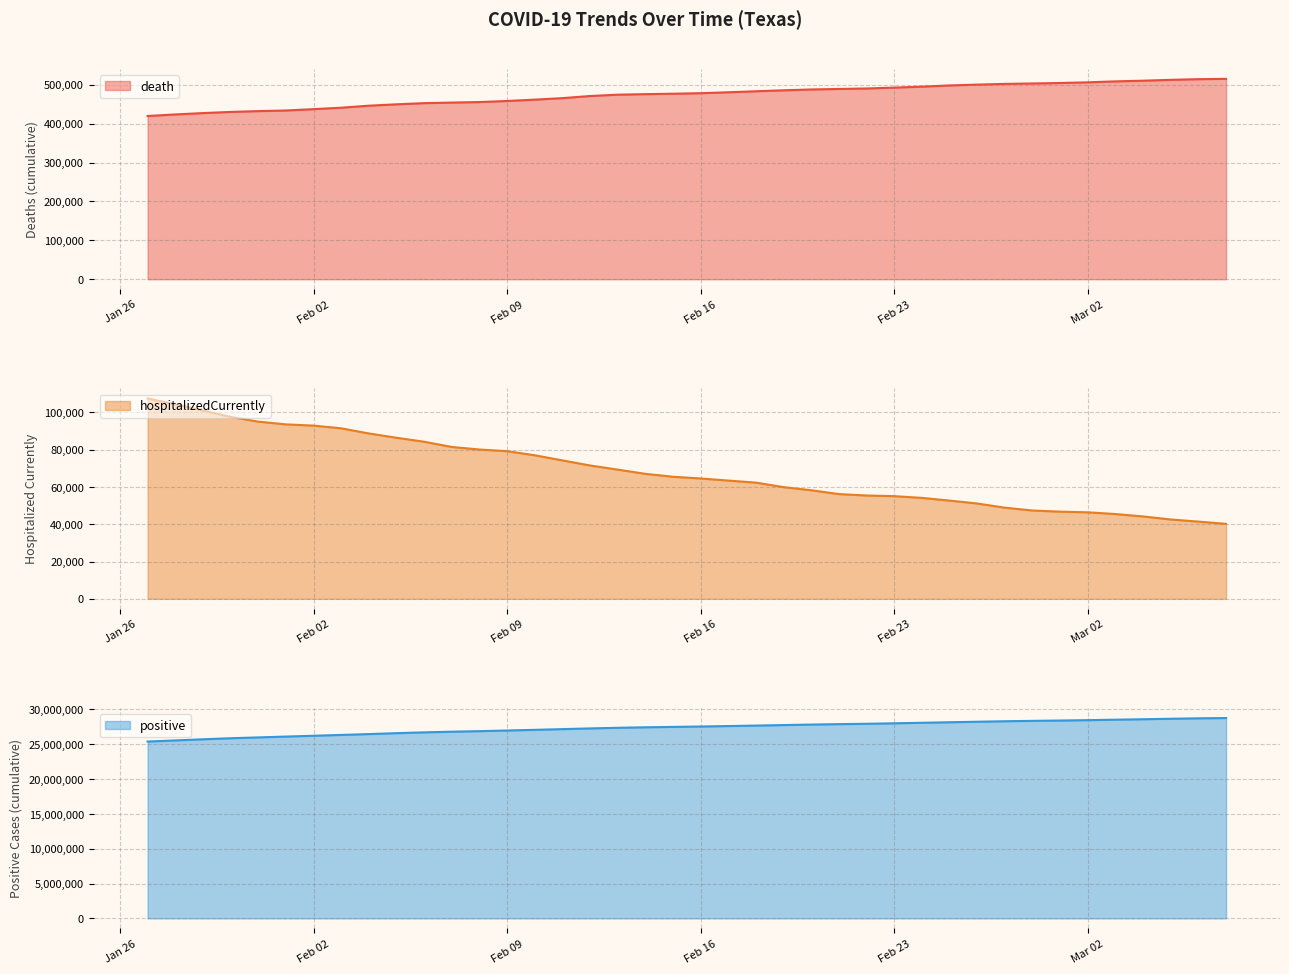

List the labels in order of death value, largest first.

2021-03-07, 2021-03-06, 2021-03-05, 2021-03-04, 2021-03-03, 2021-03-02, 2021-03-01, 2021-02-28, 2021-02-27, 2021-02-26, 2021-02-25, 2021-02-24, 2021-02-23, 2021-02-22, 2021-02-21, 2021-02-20, 2021-02-19, 2021-02-18, 2021-02-17, 2021-02-16, 2021-02-15, 2021-02-14, 2021-02-13, 2021-02-12, 2021-02-11, 2021-02-10, 2021-02-09, 2021-02-08, 2021-02-07, 2021-02-06, 2021-02-05, 2021-02-04, 2021-02-03, 2021-02-02, 2021-02-01, 2021-01-31, 2021-01-30, 2021-01-29, 2021-01-28, 2021-01-27